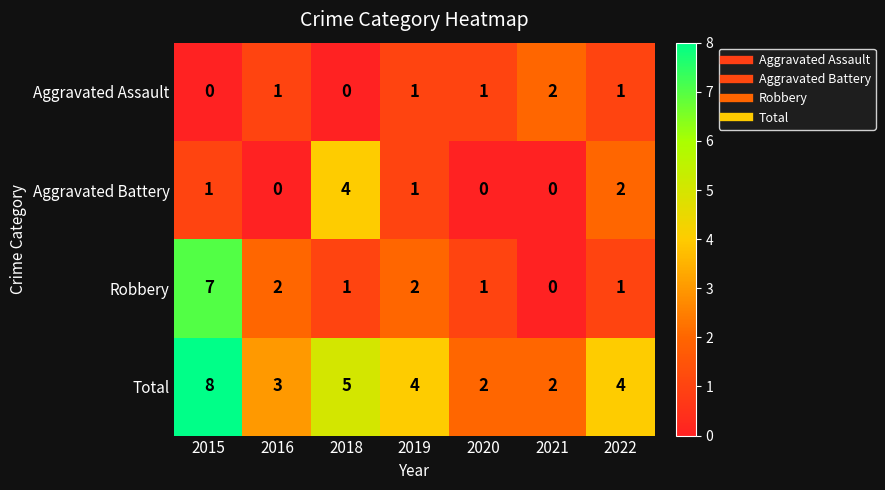

Which series has the largest range (max minus min)?

Robbery